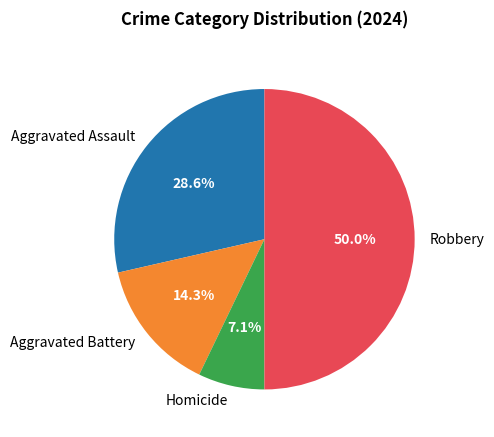

How many segments does this pie chart have?

4